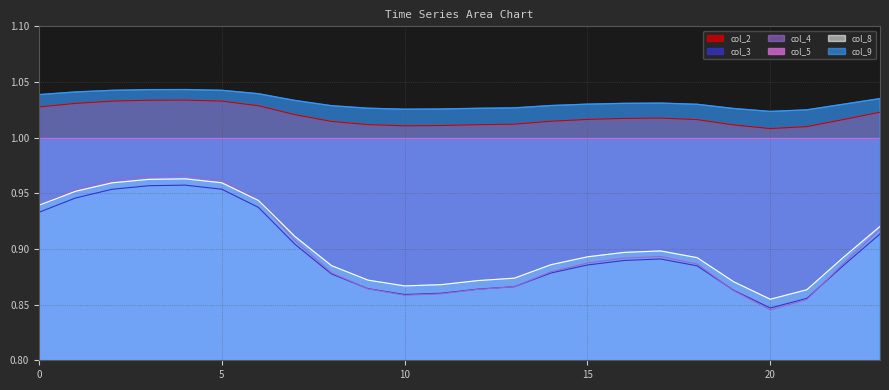

What are all the series names shown in the legend?

col_2, col_3, col_4, col_5, col_8, col_9